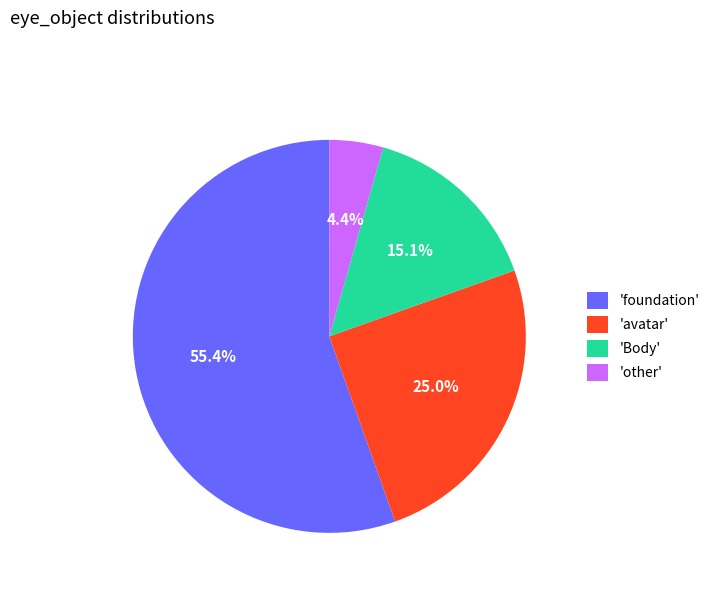

What portion of the pie excludes 'avatar'?

75.0%